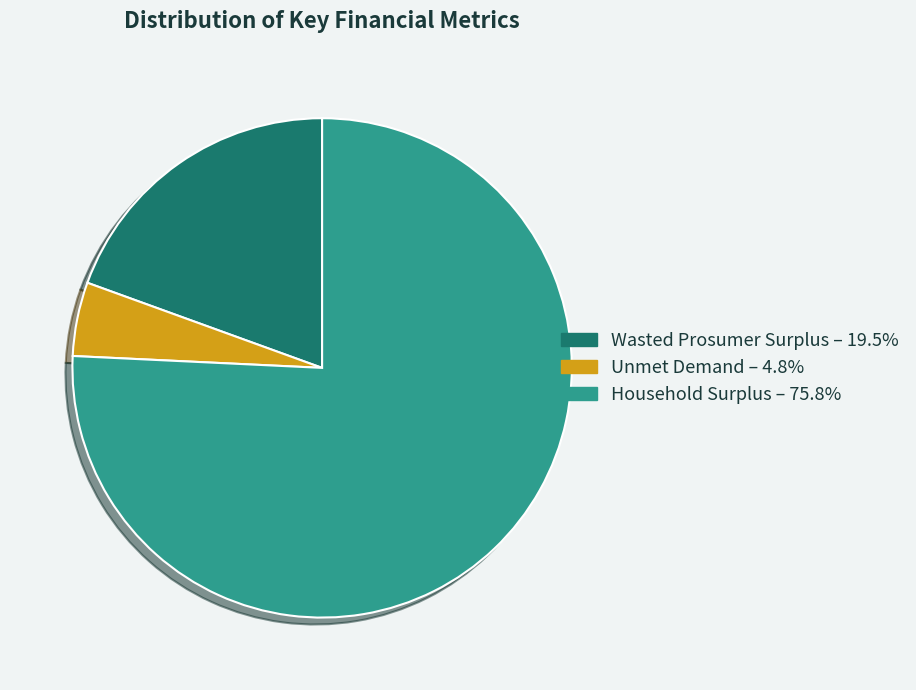

Do Unmet Demand – 4.8% and Household Surplus – 75.8% together represent more than half of the pie?

Yes